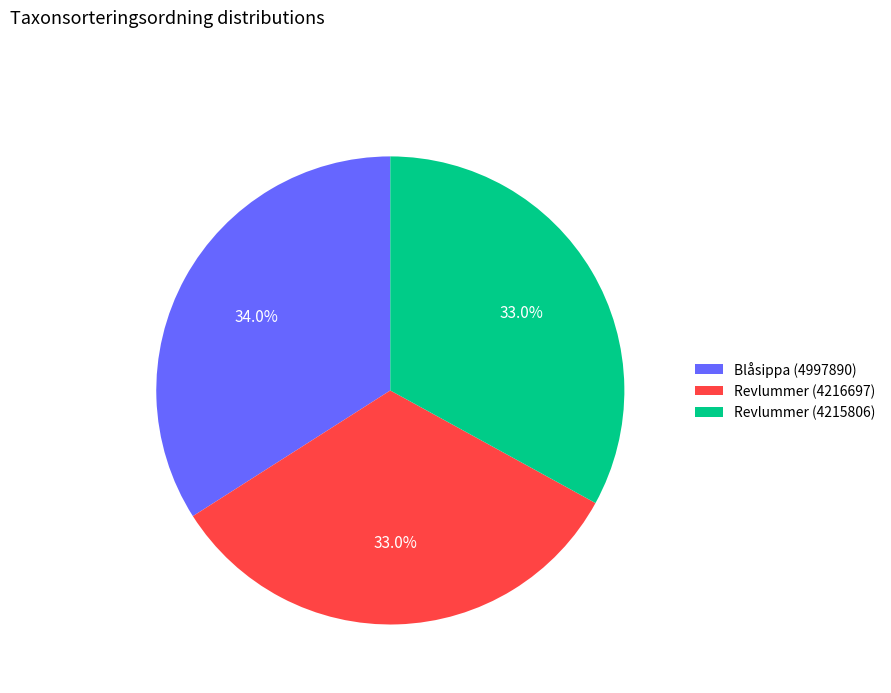

To the nearest percent, what is the combined percentage of Revlummer (4216697) and Revlummer (4215806)?

66%